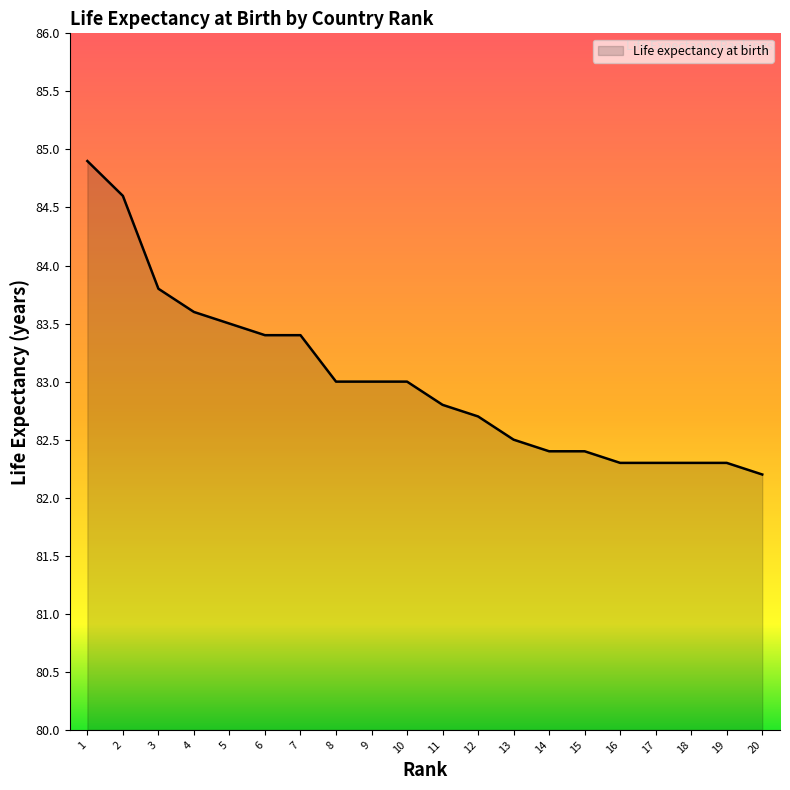

Reading left to right, list all the values displayed in this chart.

84.9	84.6	83.8	83.6	83.5	83.4	83.4	83.0	83.0	83.0	82.8	82.7	82.5	82.4	82.4	82.3	82.3	82.3	82.3	82.2